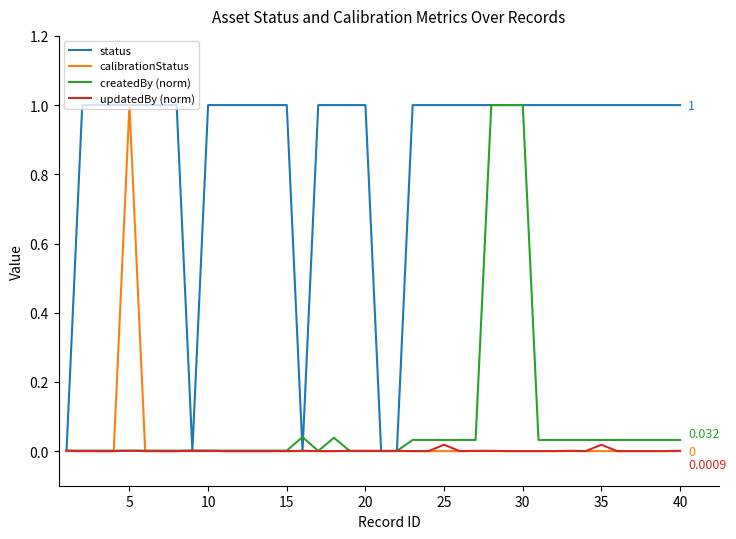

True or false: calibrationStatus and createdBy (norm) cross at least once.

True